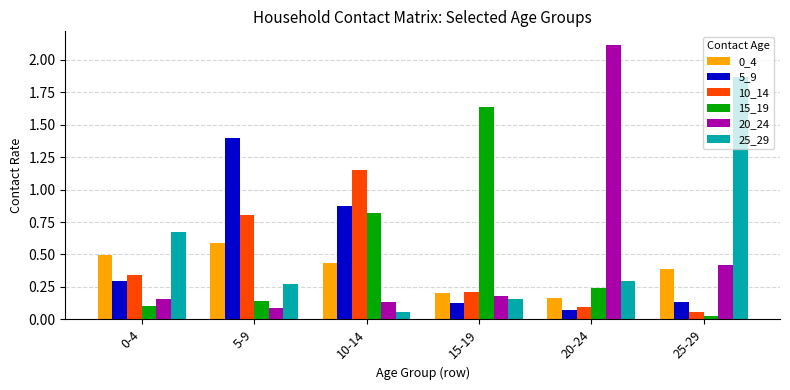

What position from the right is 10-14?

4